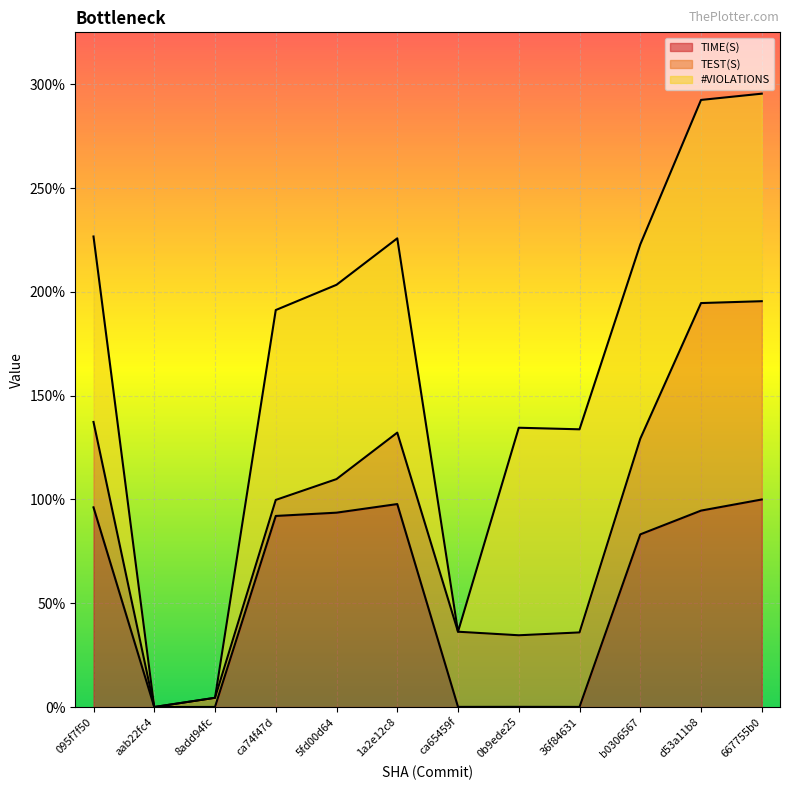

What is the difference between the TEST(S) (line) values at 095f7f50 and 36f84631?

1.0